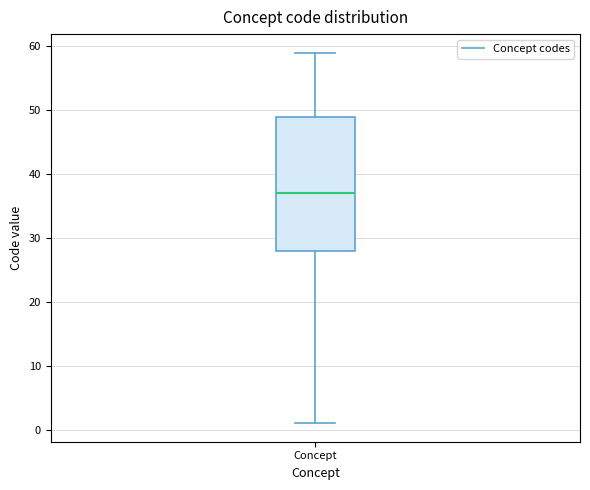

Where is the lower edge of the box for Concept on the y-axis? The values are not printed on the chart, so give them approximately, as read against the axis.

28